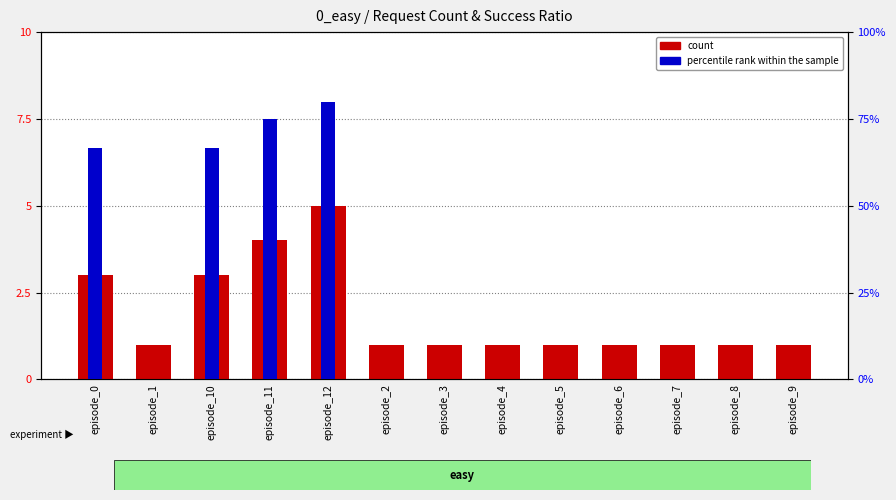

Rank the series at episode_2 from lowest to highest value.

percentile rank within the sample, count